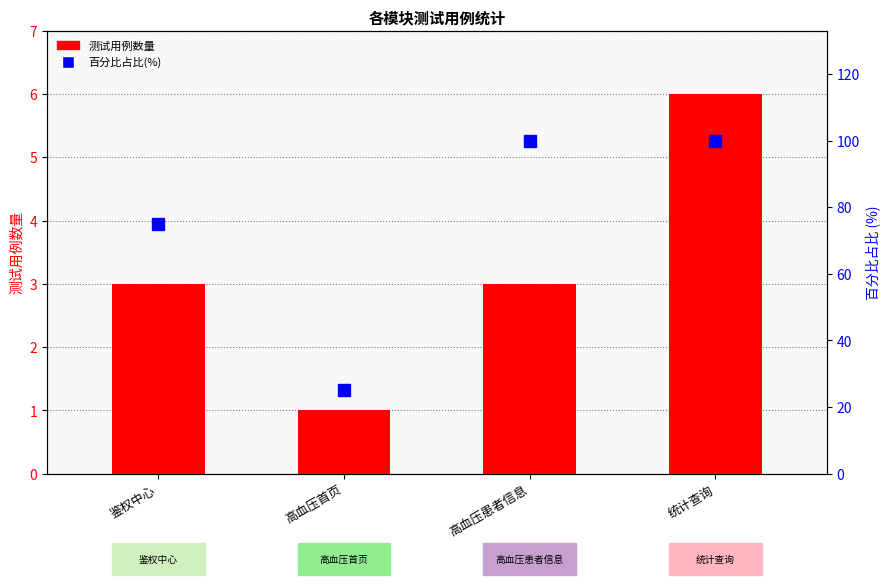

Which has a higher value, 高血压首页 or 高血压患者信息?

高血压患者信息